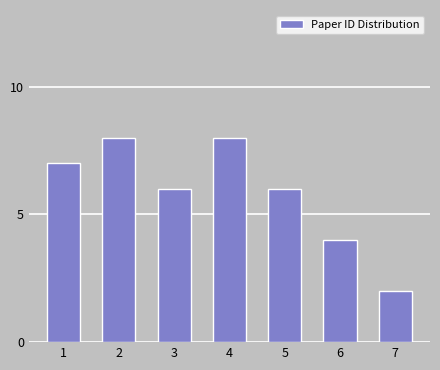

Reading left to right, list all the values displayed in this chart.

1=7	2=8	3=6	4=8	5=6	6=4	7=2